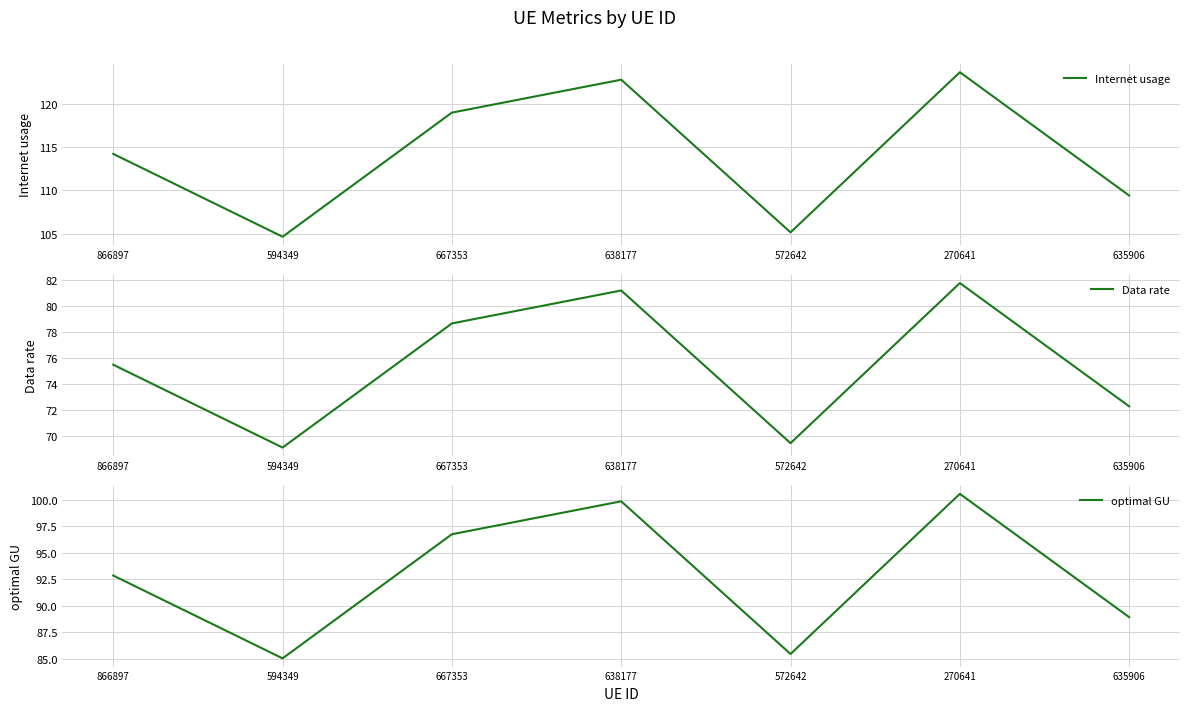

What is the spread (max minus min) of values at 638177?

41.7